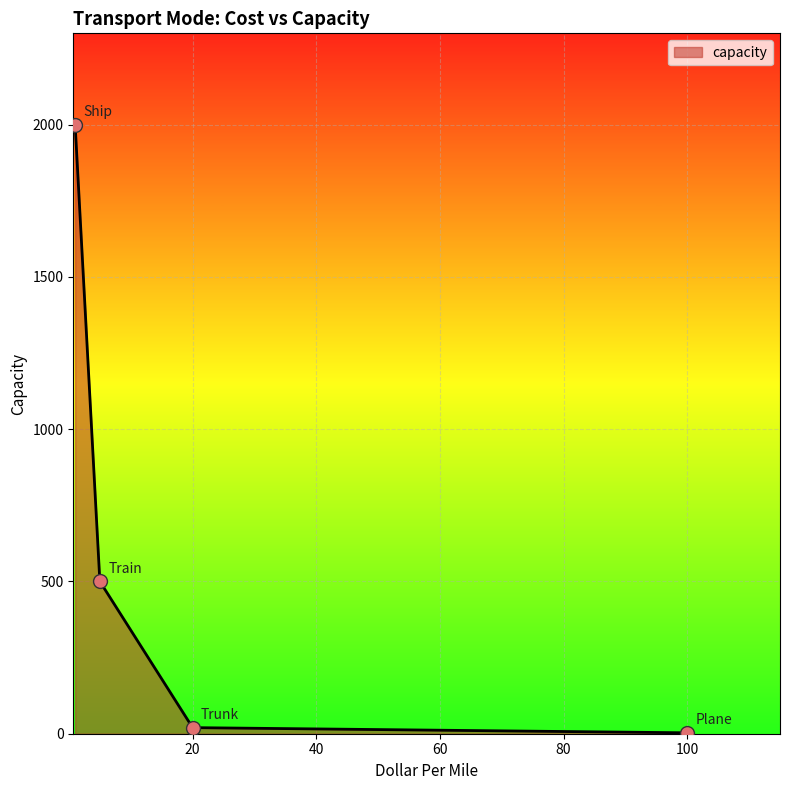

What is the greatest value displayed?

2000